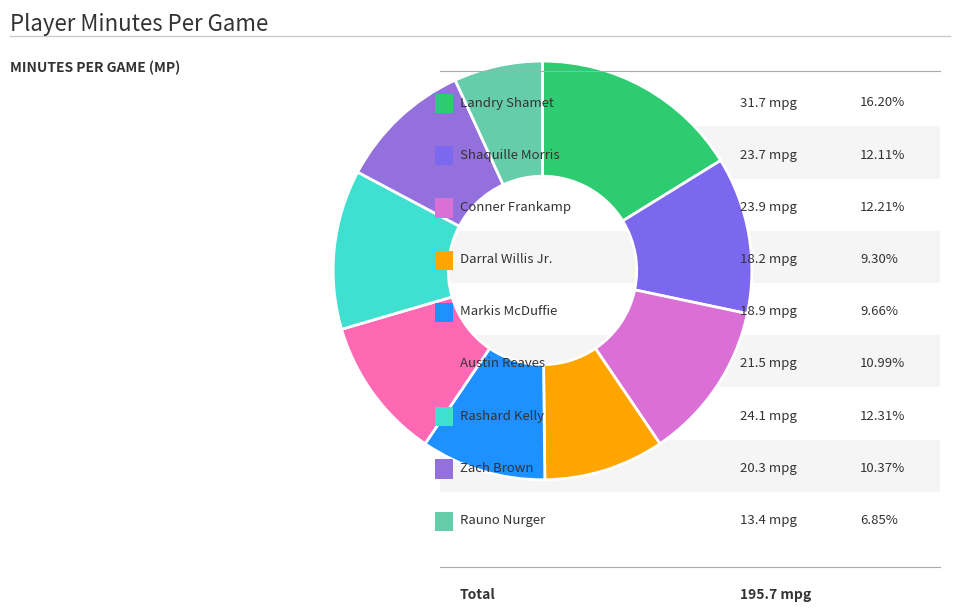

How many segments does this pie chart have?

9